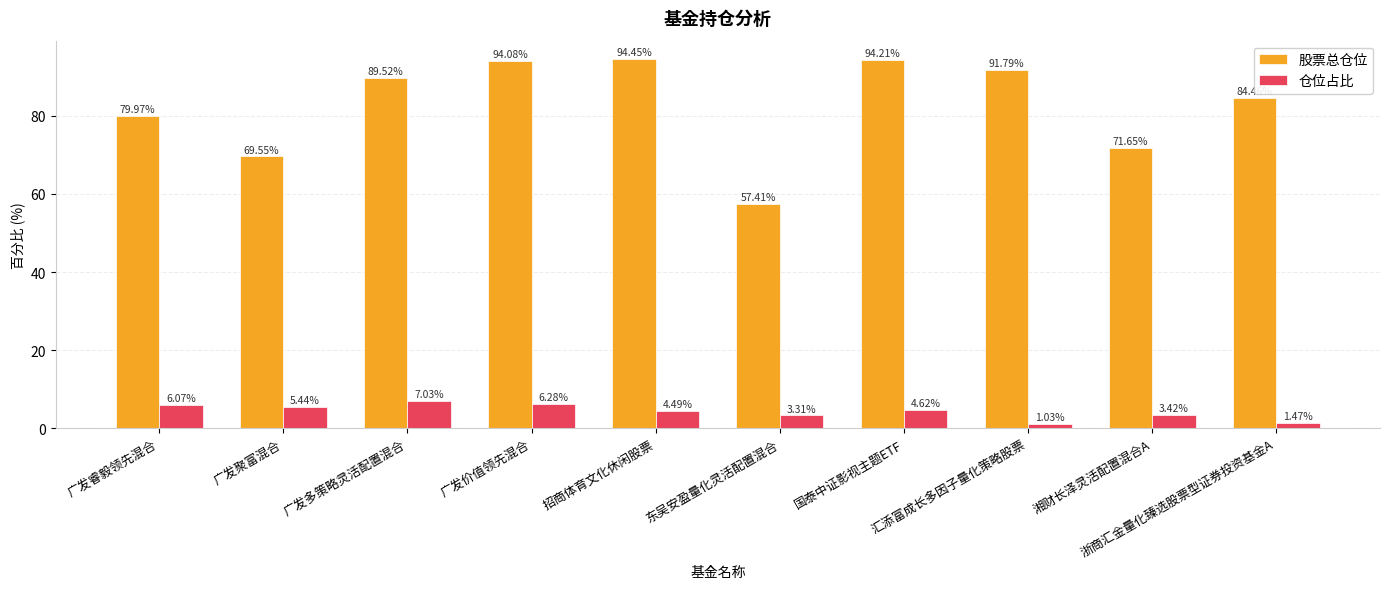

True or false: 股票总仓位 has a value of 52.6 at 浙商汇金量化臻选股票型证券投资基金A.

False